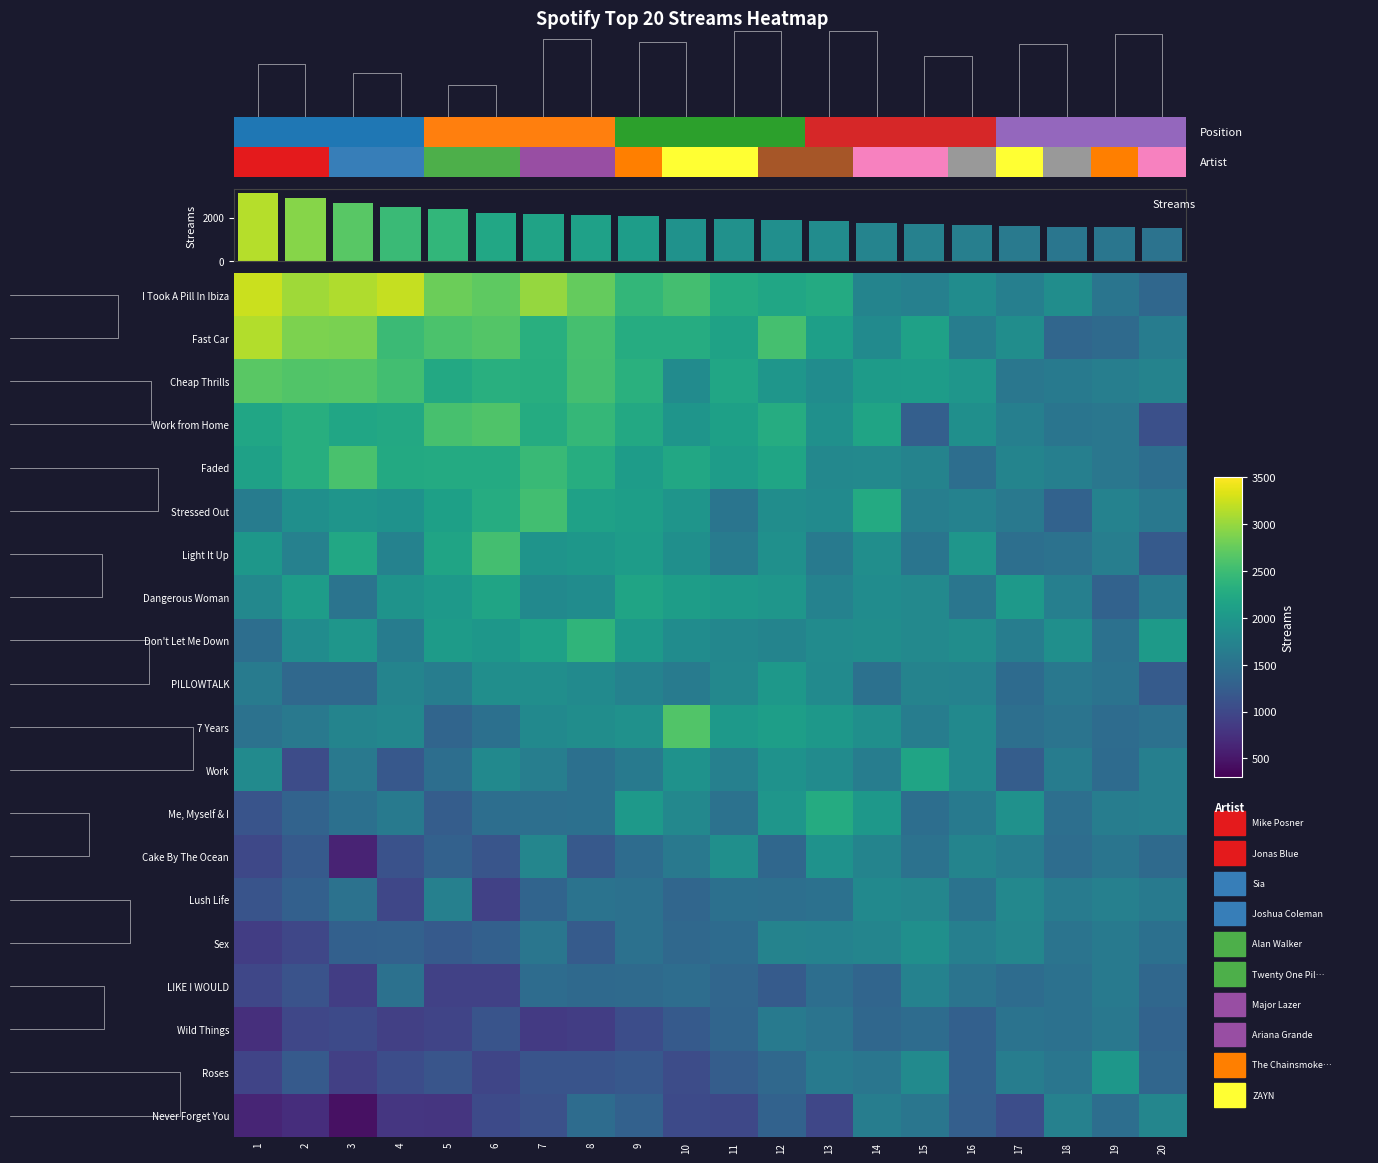

Which series has the largest range (max minus min)?

I Took A Pill In Ibiza